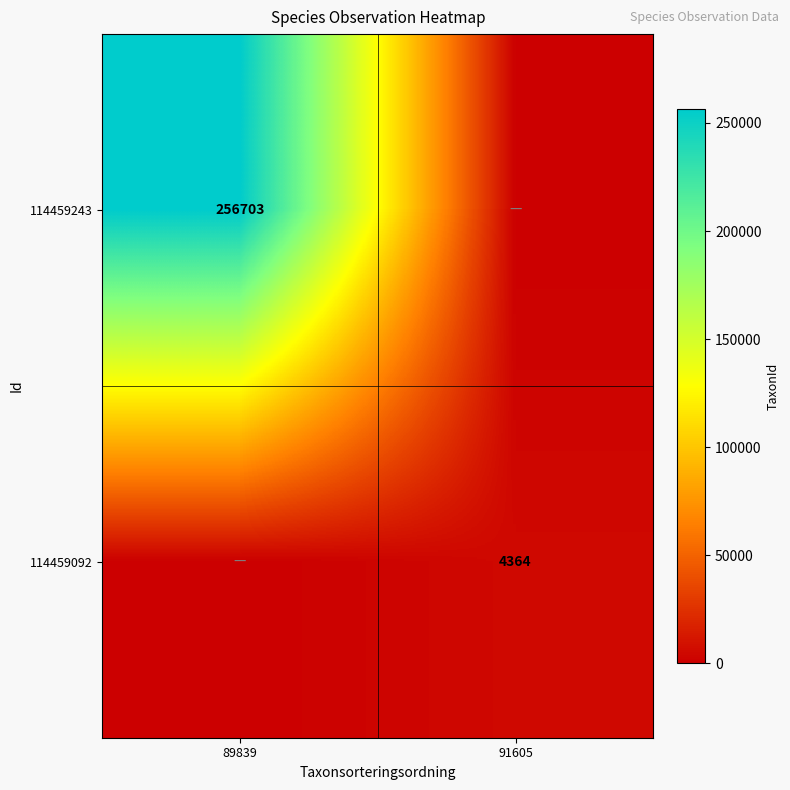

The 114459092 series shows 6719 at 91605. True or false?

False